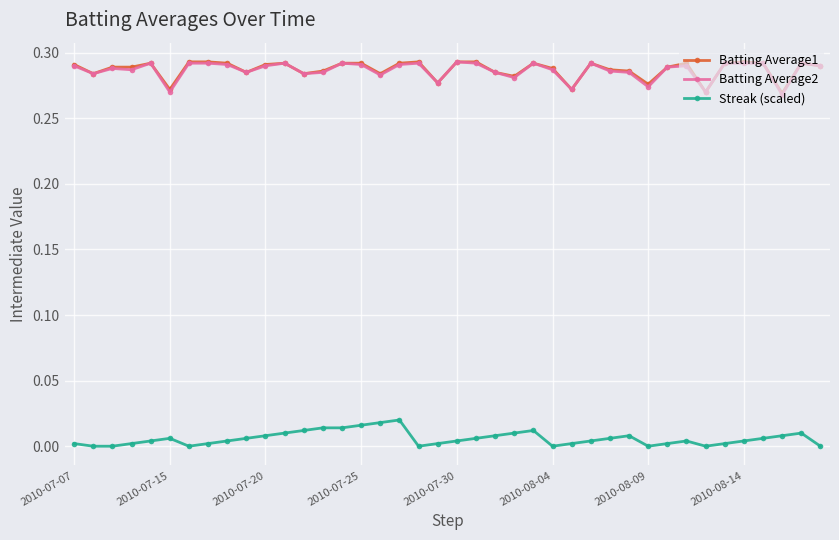

True or false: Streak (scaled) has more than 2 points higher than both neighbors.

True